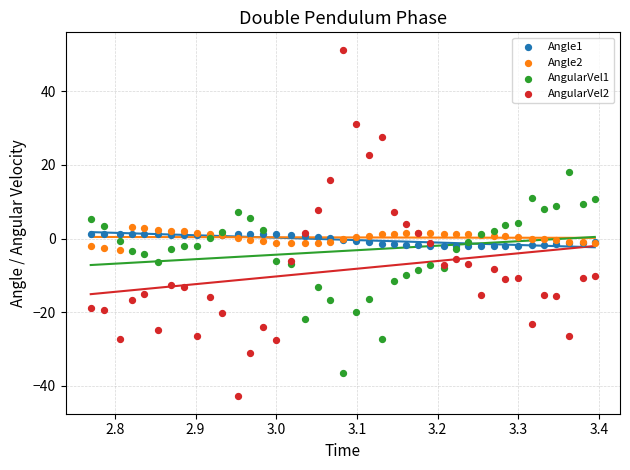

Which series contains the lowest Y value?

AngularVel2